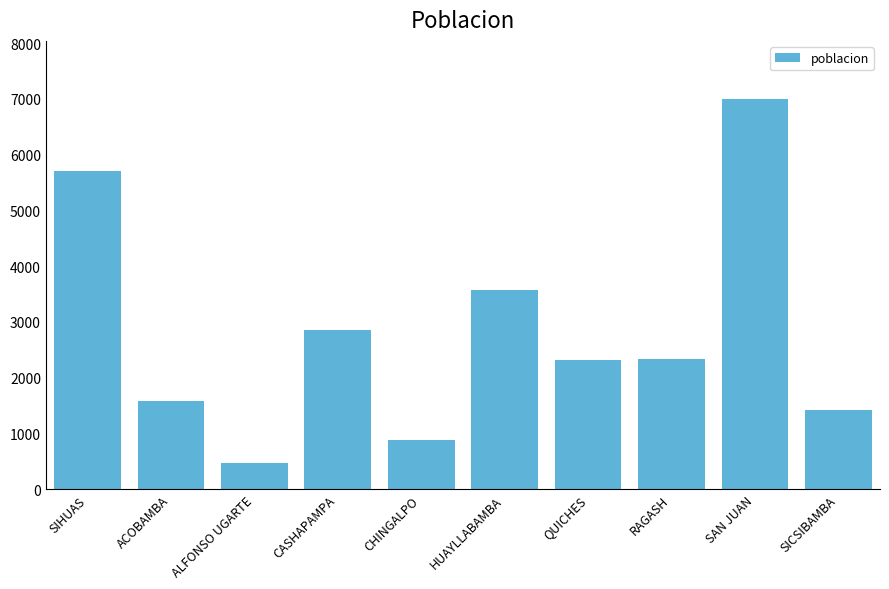

What is the sum of the values at HUAYLLABAMBA and SICSIBAMBA?

4996